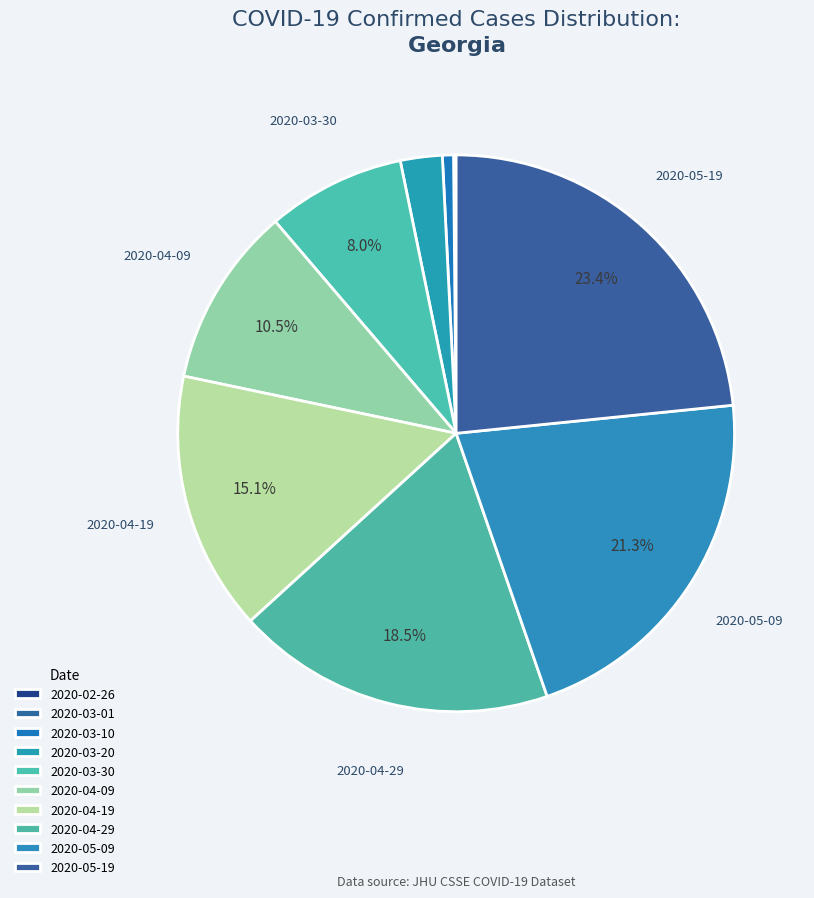

What is the largest slice in the pie chart?

2020-05-19